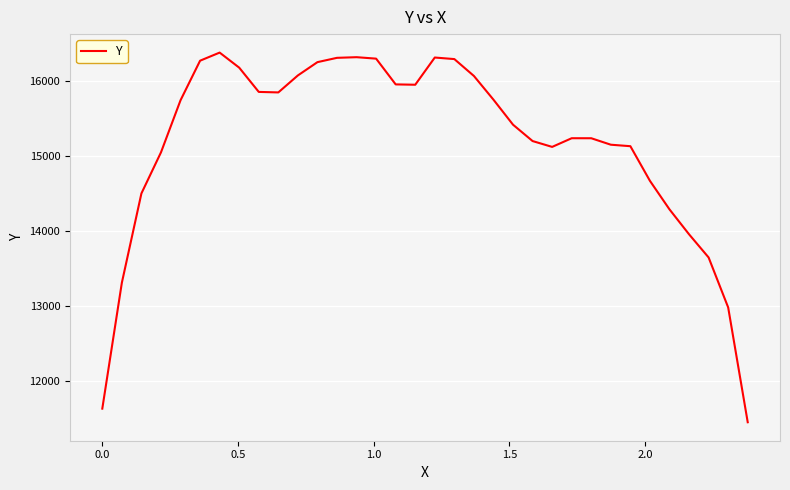

What is the minimum value shown in the chart?

11456.8